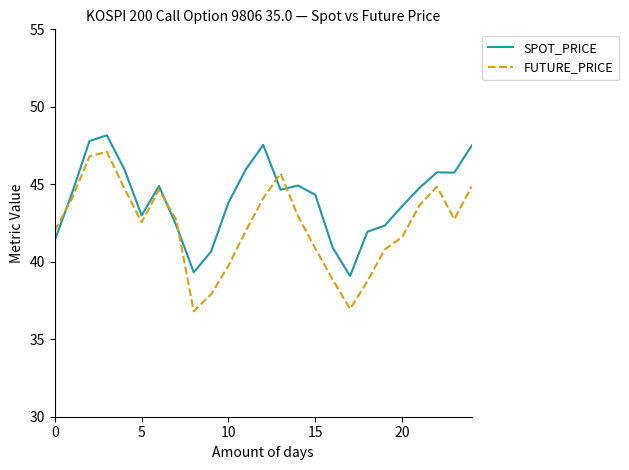

Rank the series by their average value, from lowest to highest.

FUTURE_PRICE, SPOT_PRICE